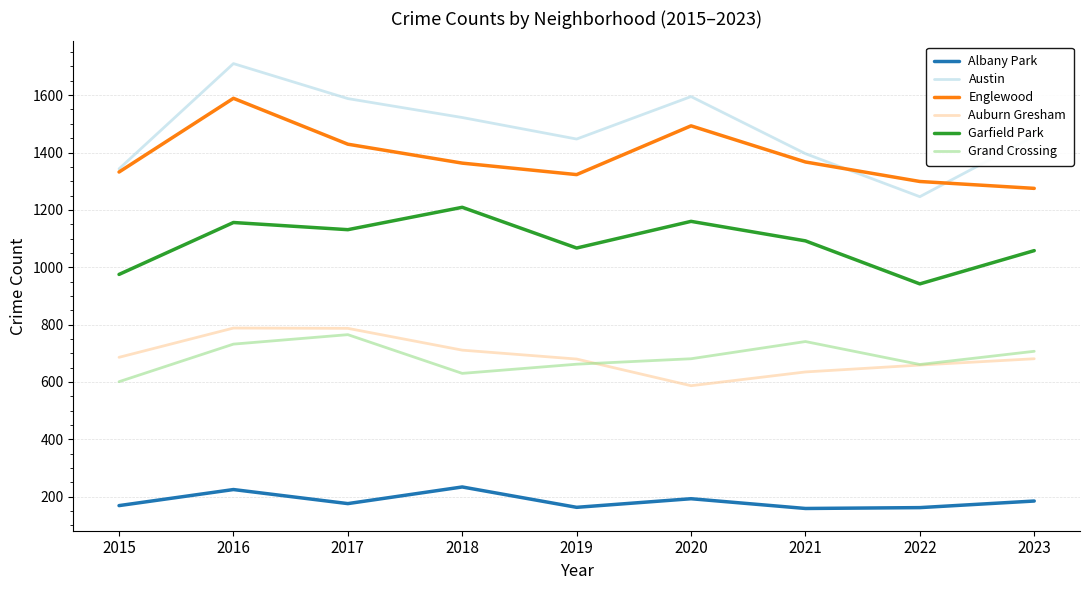

True or false: Albany Park has a value of 162 at 2022.

True